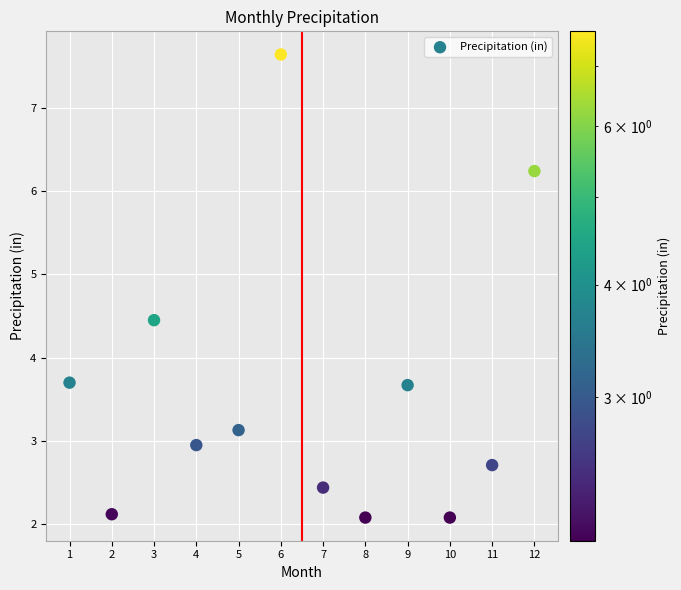

What is the range of X values (max minus min)?

11.0